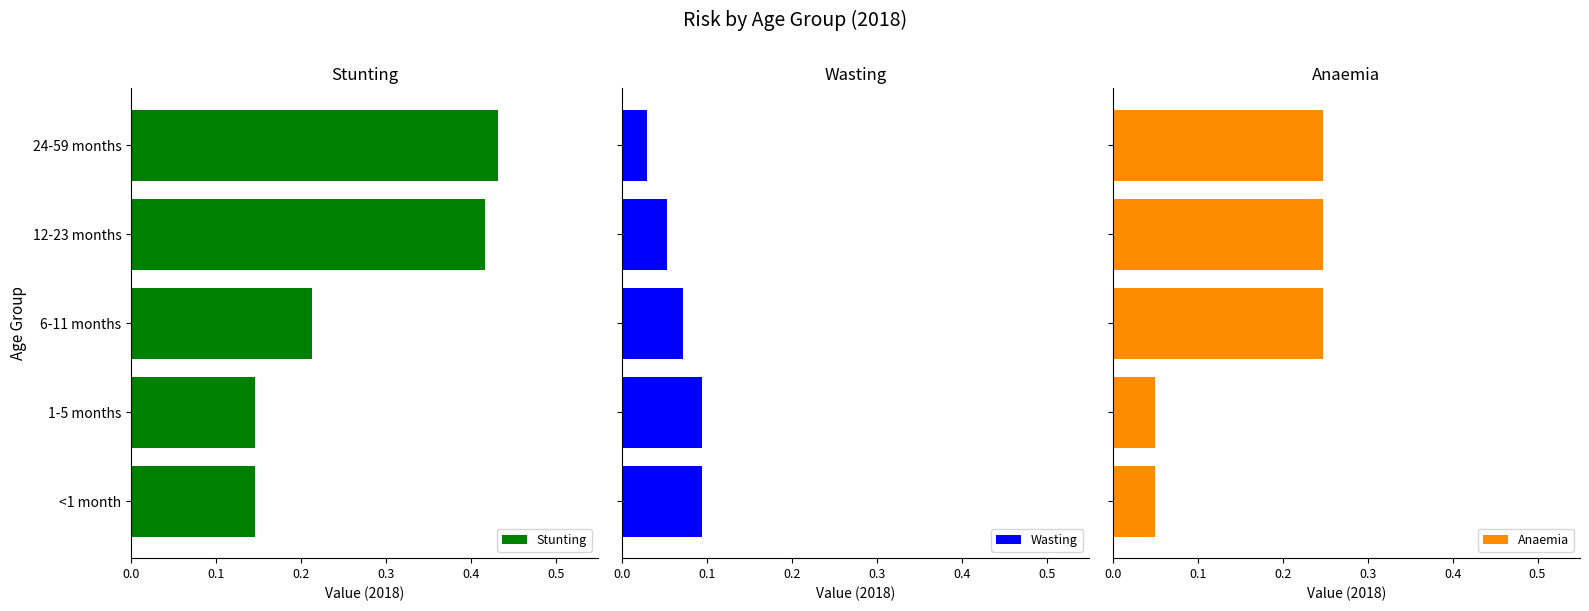

Count the Wasting values in the range 0 to 1.

5